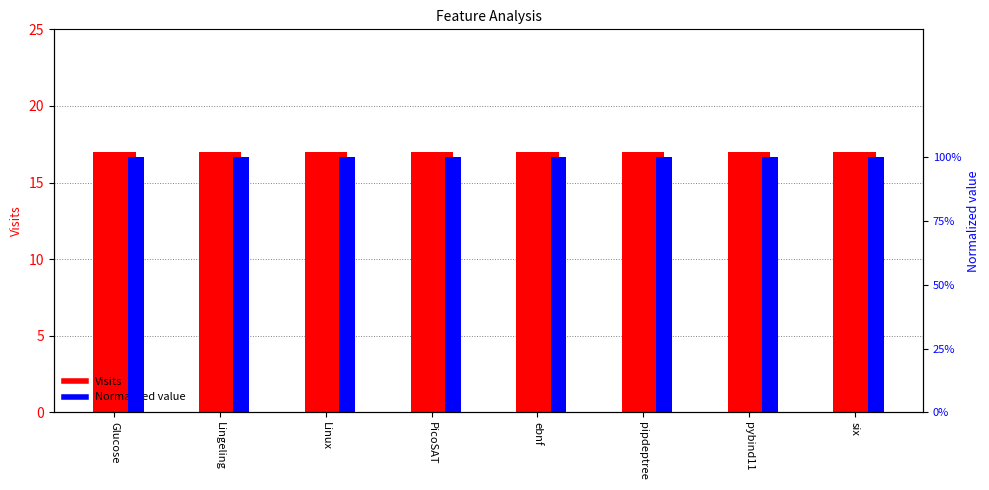

Which series has the largest range (max minus min)?

Visits